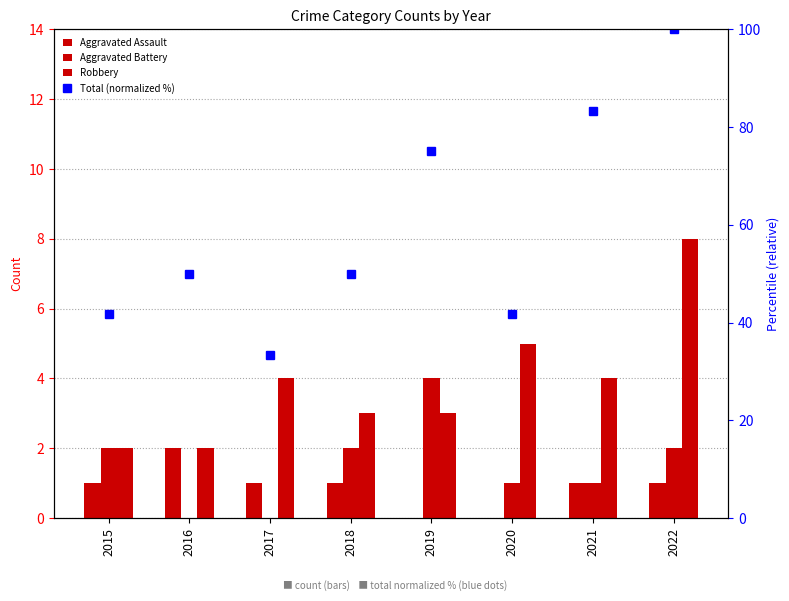

Reading left to right, list all the values displayed in this chart.

Aggravated Assault: 1.0	2.0	1.0	1.0	0.0	0.0	1.0	1.0
Aggravated Battery: 2.0	0.0	0.0	2.0	4.0	1.0	1.0	2.0
Robbery: 2.0	2.0	4.0	3.0	3.0	5.0	4.0	8.0
Total (normalized %): 41.7	50.0	33.3	50.0	75.0	41.7	83.3	100.0